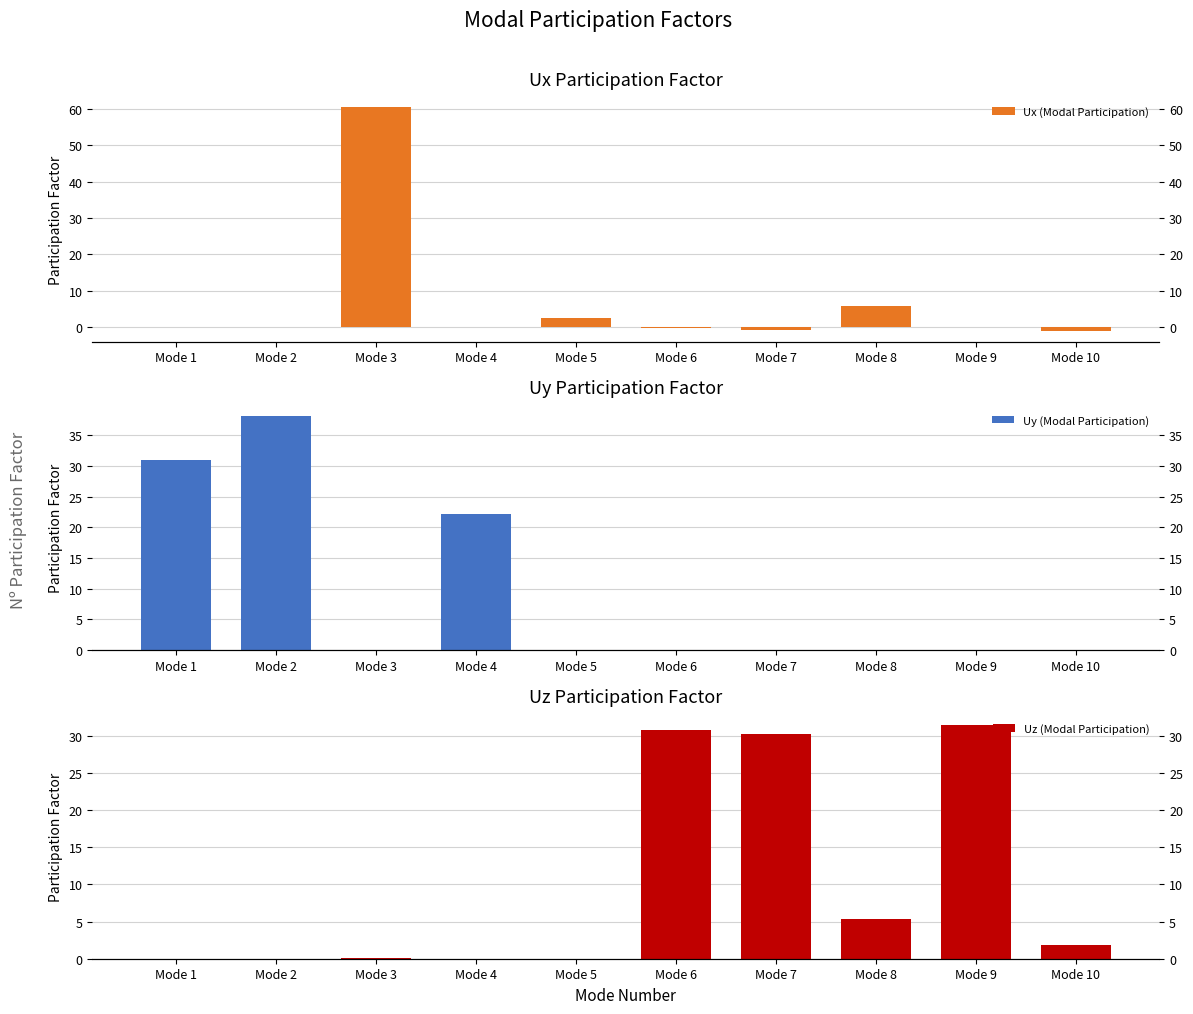

Rank the series at Mode 5 from lowest to highest value.

Uy (Modal Participation), Uz (Modal Participation), Ux (Modal Participation)